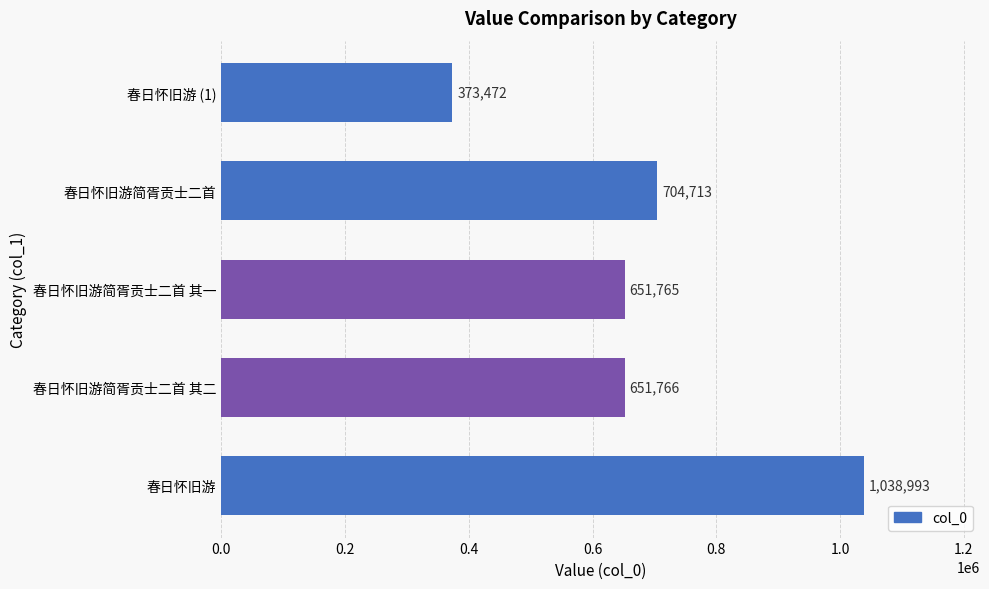

What is the difference between the second highest and minimum values?

331241